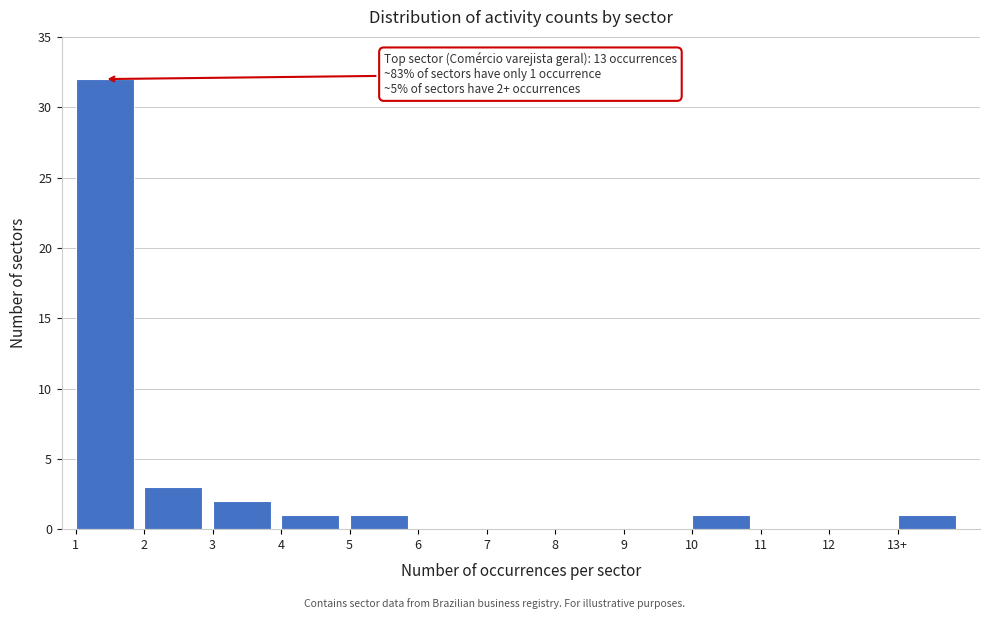

Reading left to right, extract all data points from this chart.

1=32	2=3	3=2	4=1	5=1	6=0	7=0	8=0	9=0	10=1	11=0	12=0	13+=1